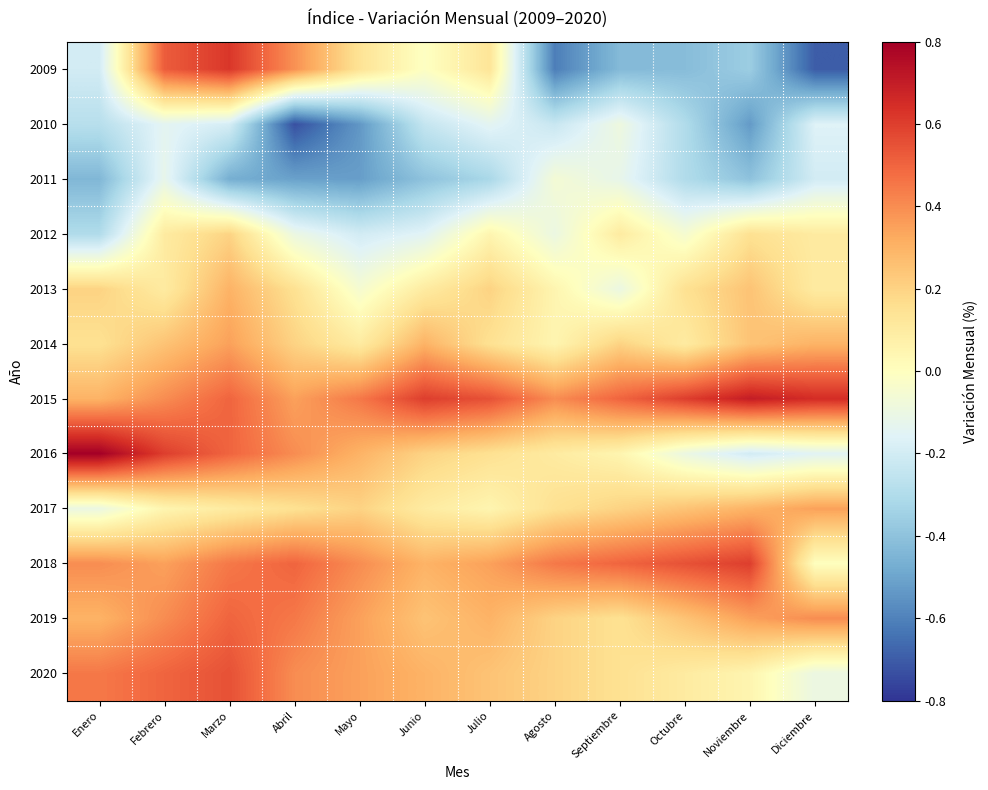

At how many categories does at least one series exceed 0?

12